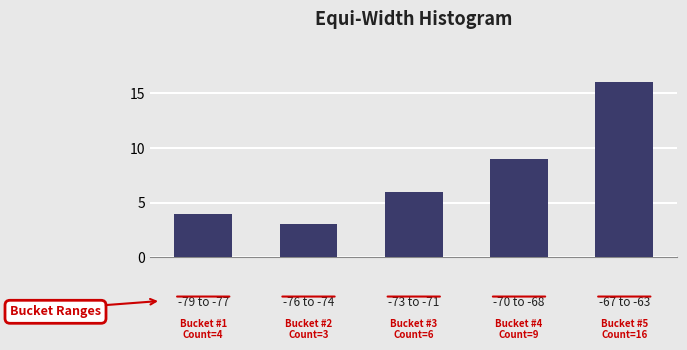

Reading left to right, list all the values displayed in this chart.

4	3	6	9	16